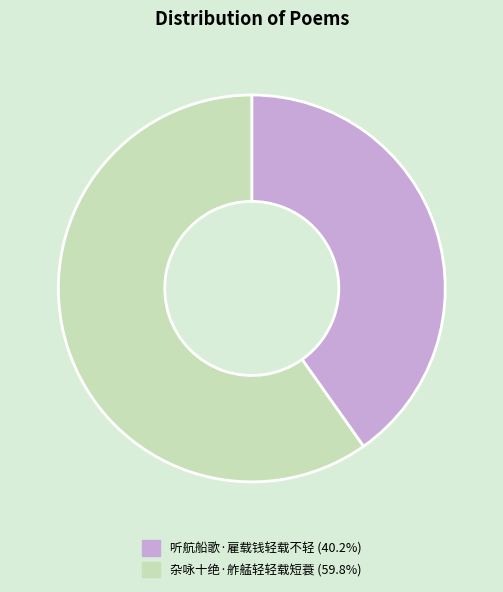

Rank the categories by value from highest to lowest.

杂咏十绝·舴艋轻轻载短蓑, 听航船歌·雇载钱轻载不轻